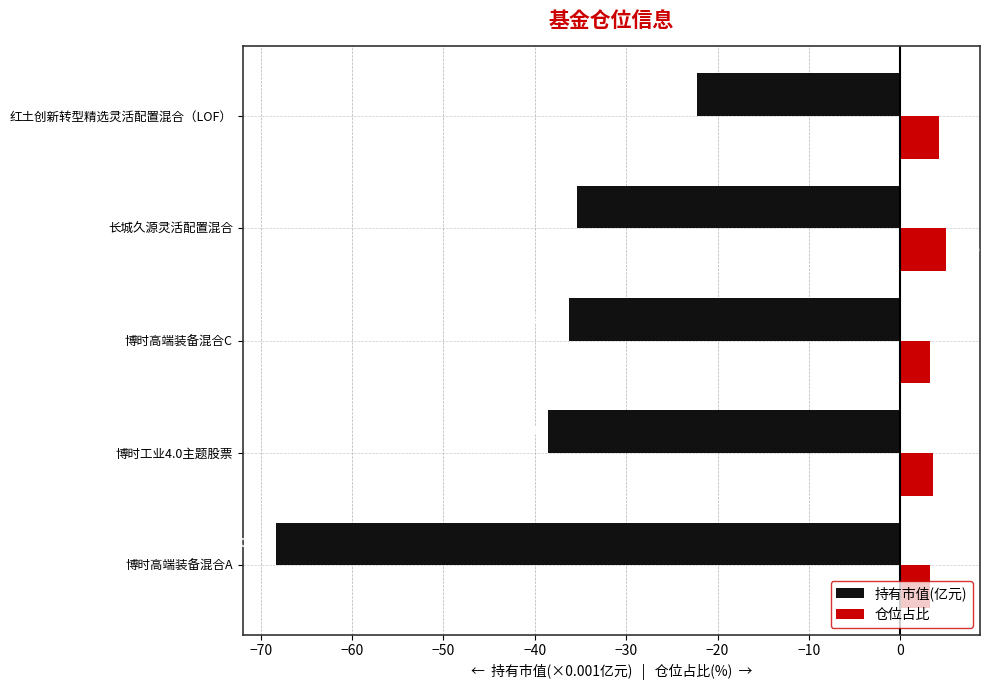

Which label corresponds to the largest value in the chart?

长城久源灵活配置混合